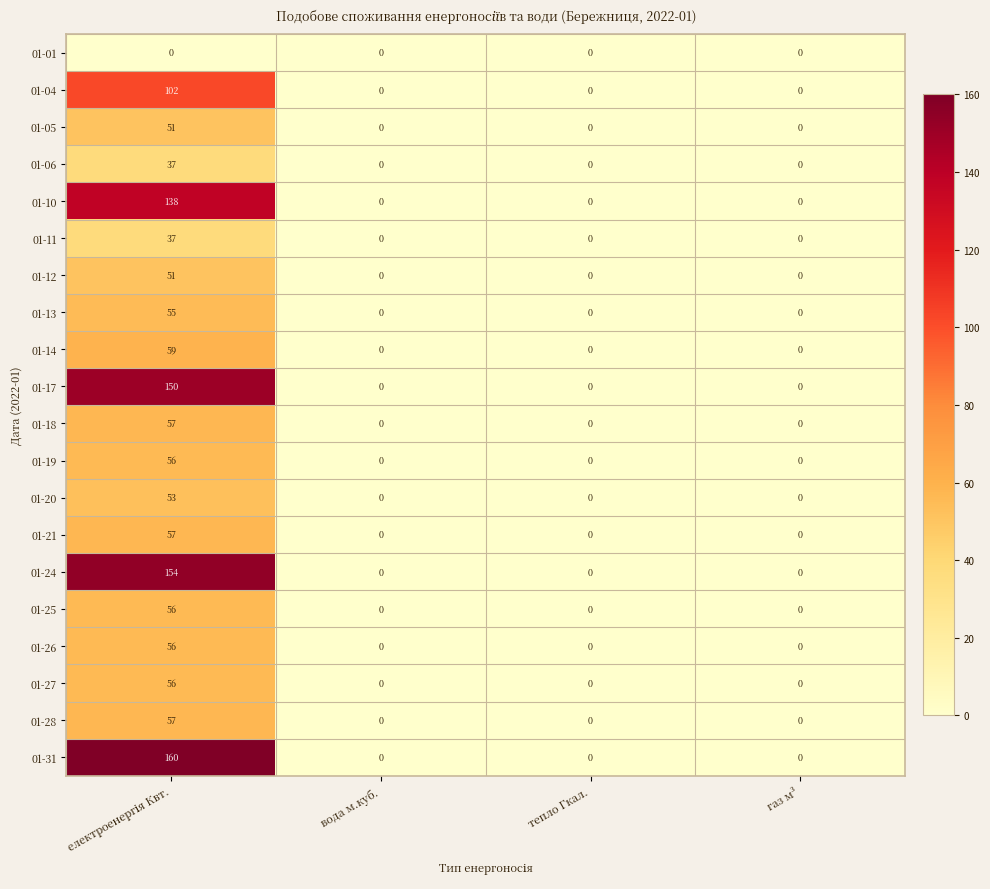

What is the difference between the maximum and minimum values in the 01-24 series?

154